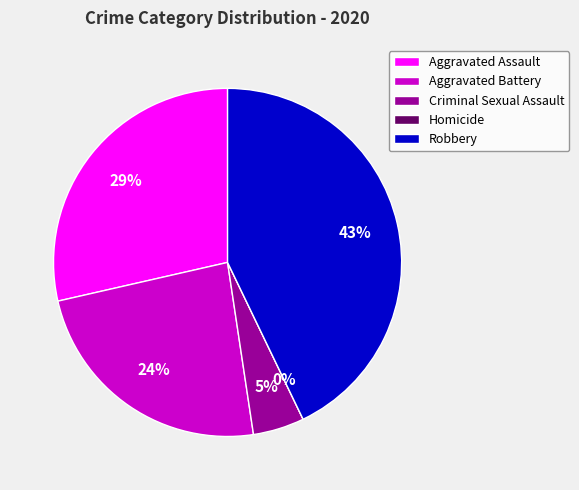

Which slice is the largest?

Robbery